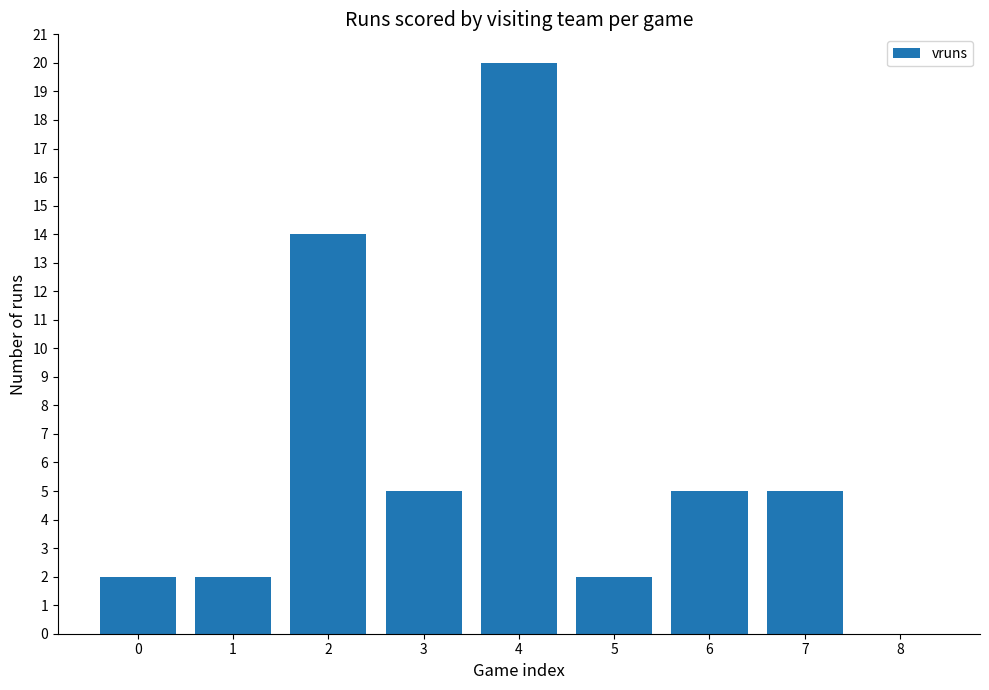

Reading left to right, extract all data points from this chart.

0=2	1=2	2=14	3=5	4=20	5=2	6=5	7=5	8=0